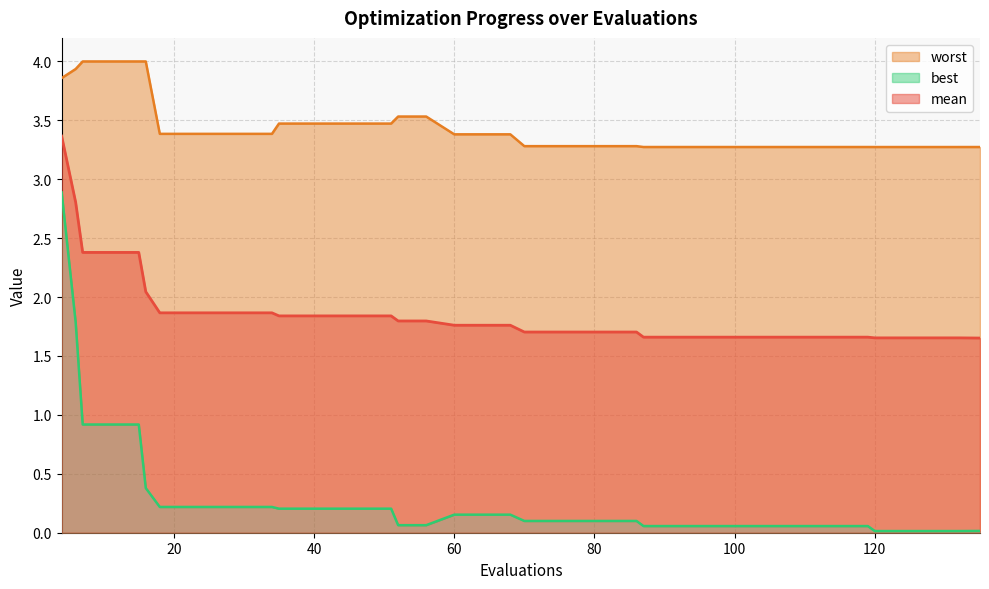

What is the highest value of the best series?

2.9